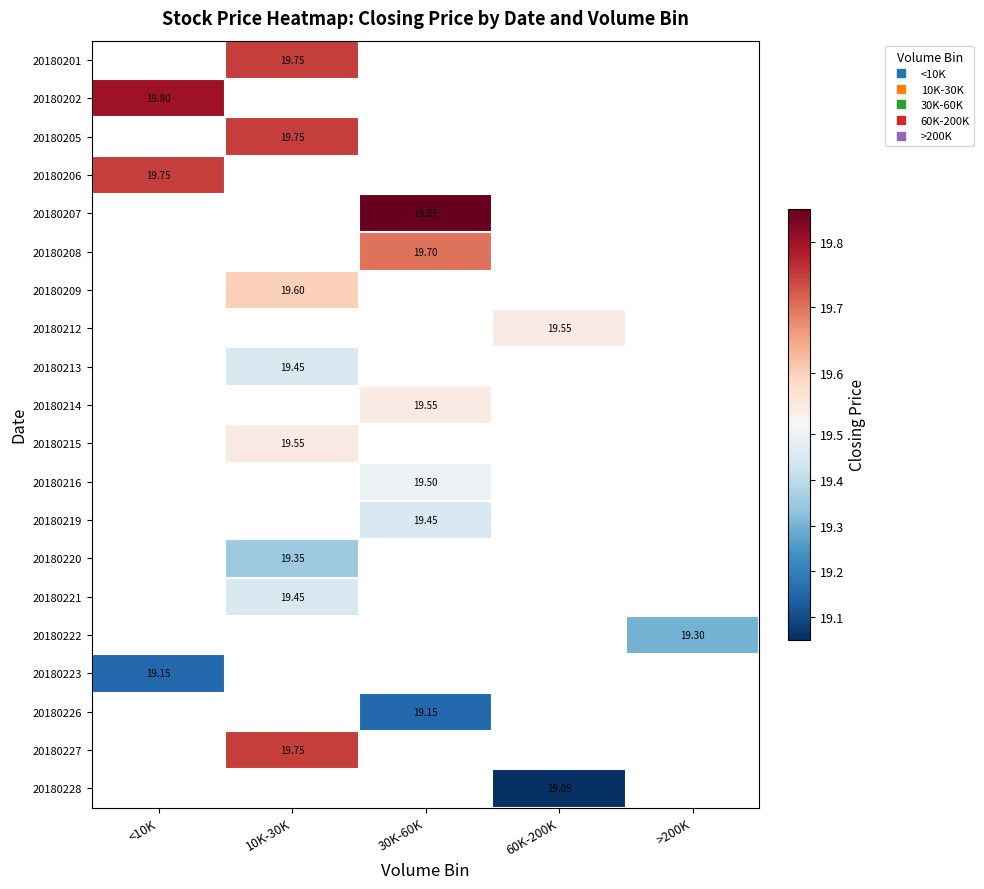

Is it true that 20180220 equals 11.9 at 10K-30K?

False